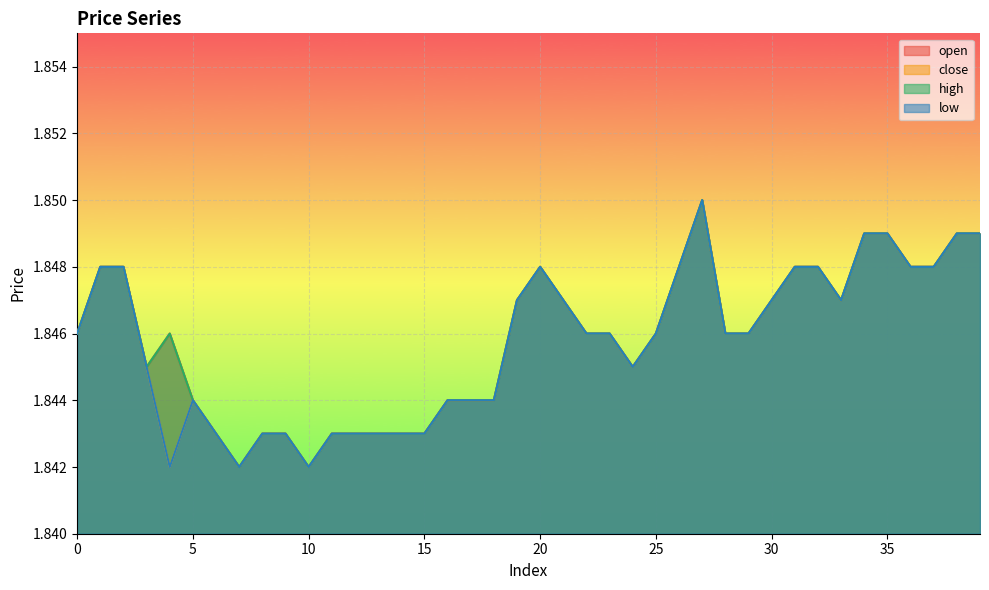

At 19, list the series in order from largest to smallest.

open, close, high, low